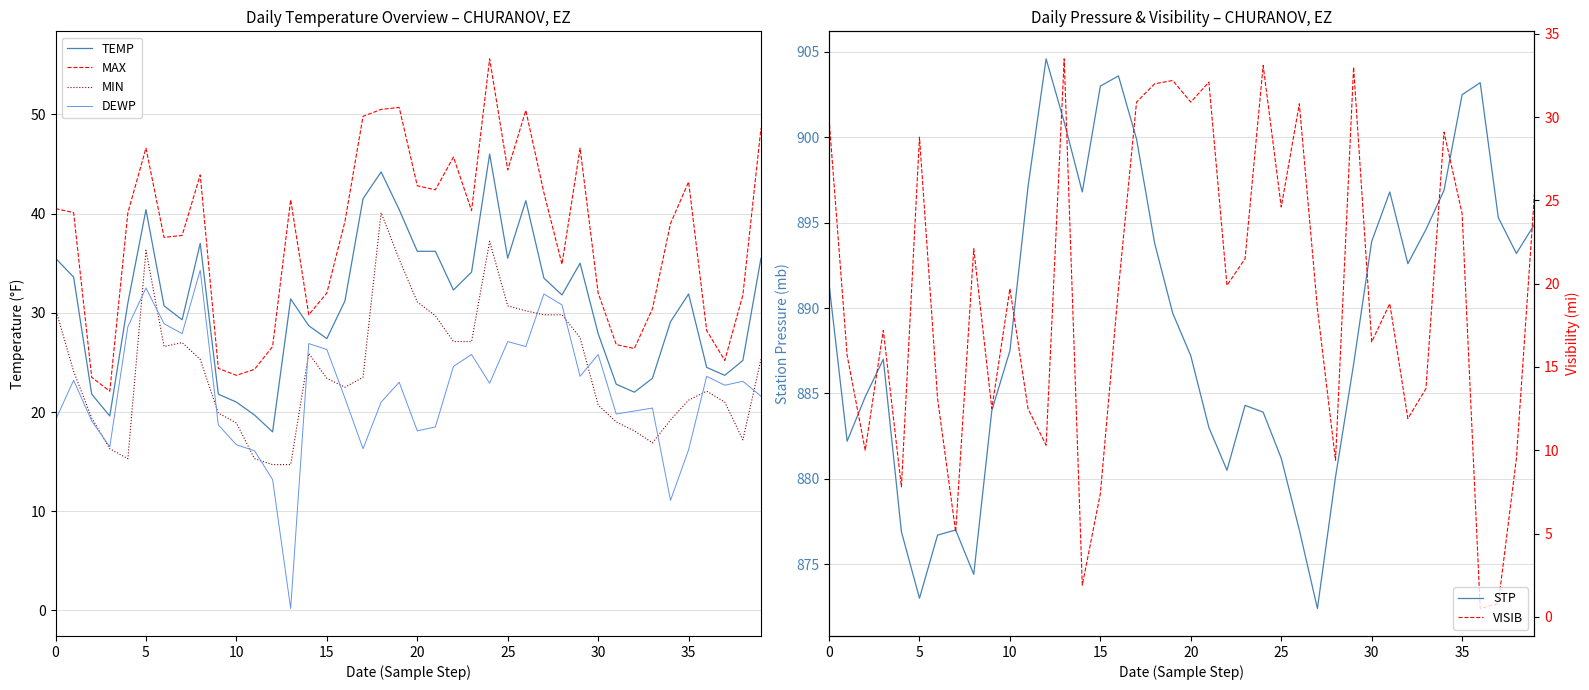

True or false: MIN and TEMP cross at least once.

False